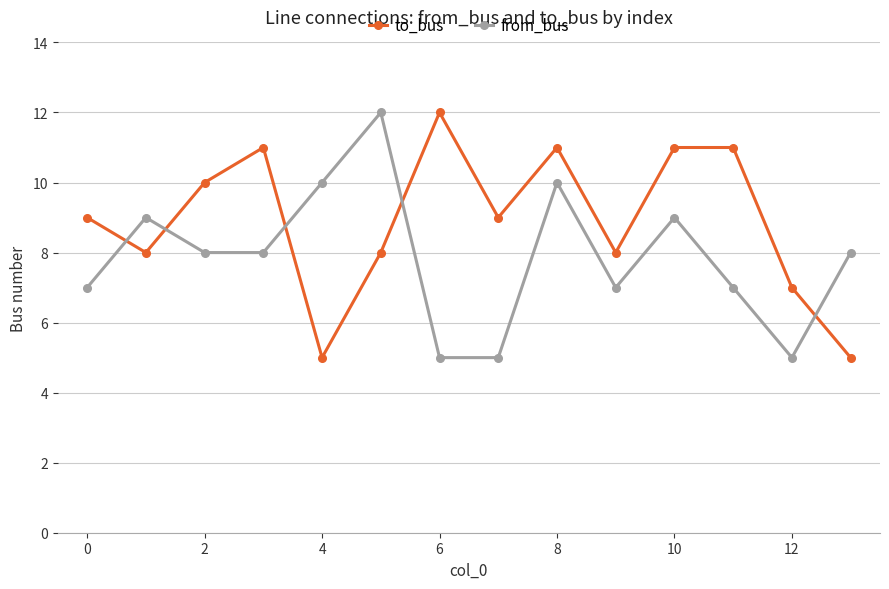

What is the highest value of the from_bus series?

12